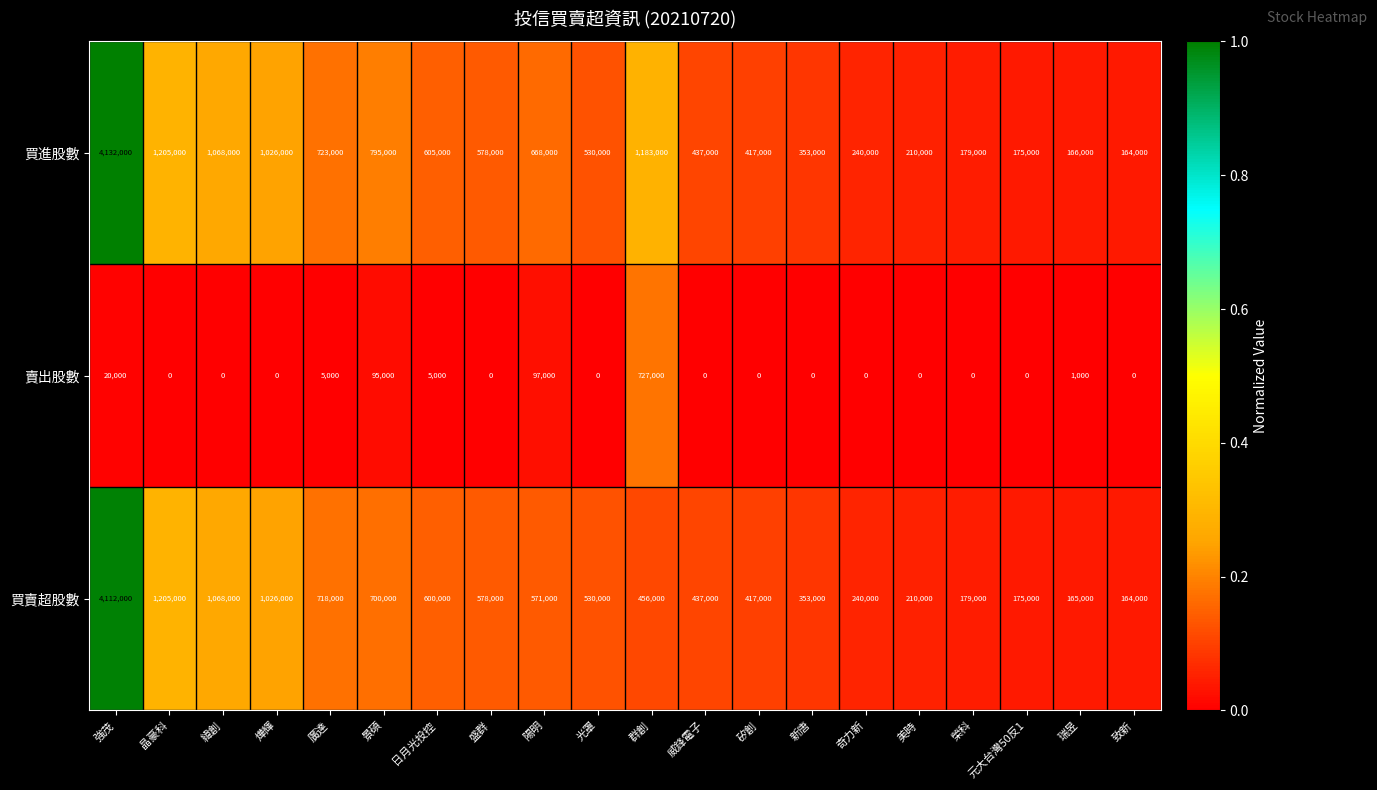

Which category has the lowest value in the 買進股數 series?

致新